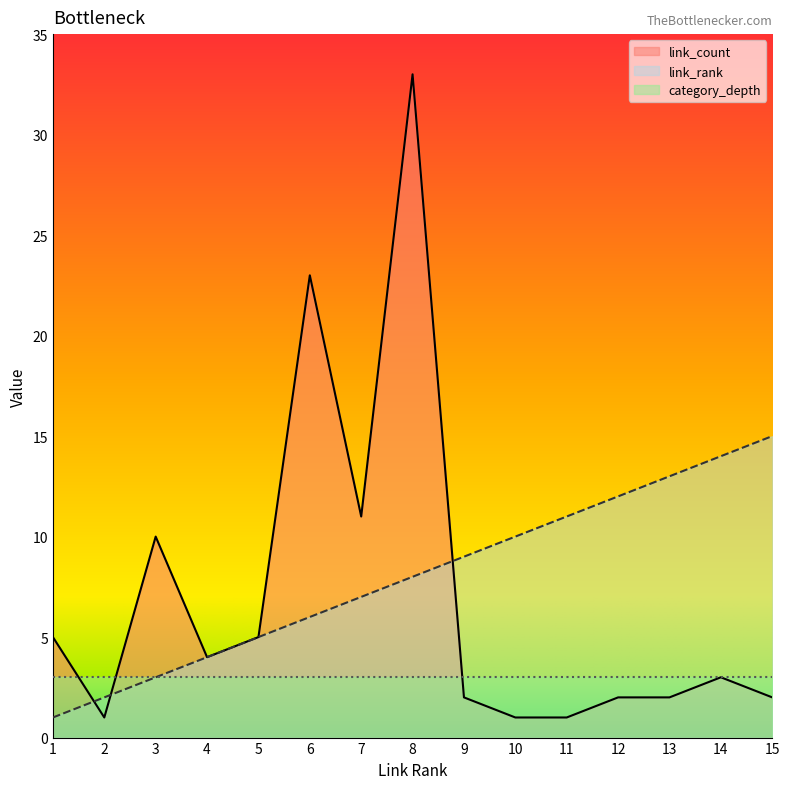

What is the value of the link_rank point at the 13th from the left?

13